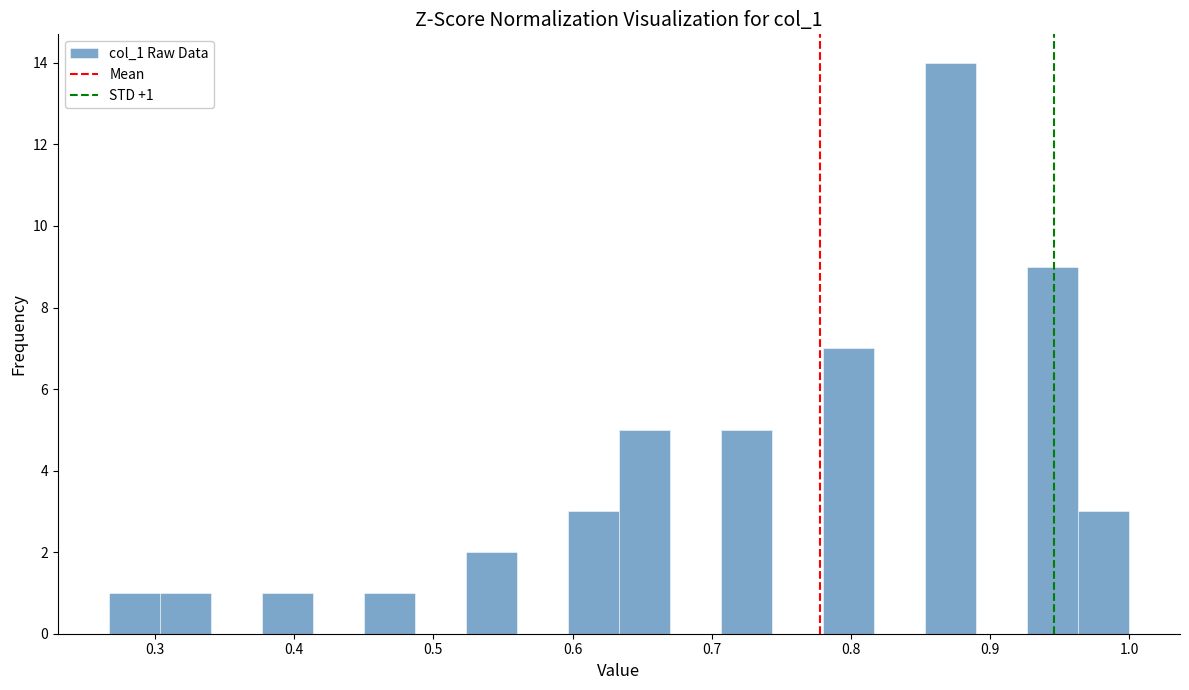

Around what value on the x-axis is the tallest bar? Give the approximate position of its centre, as read against the axis.

0.87